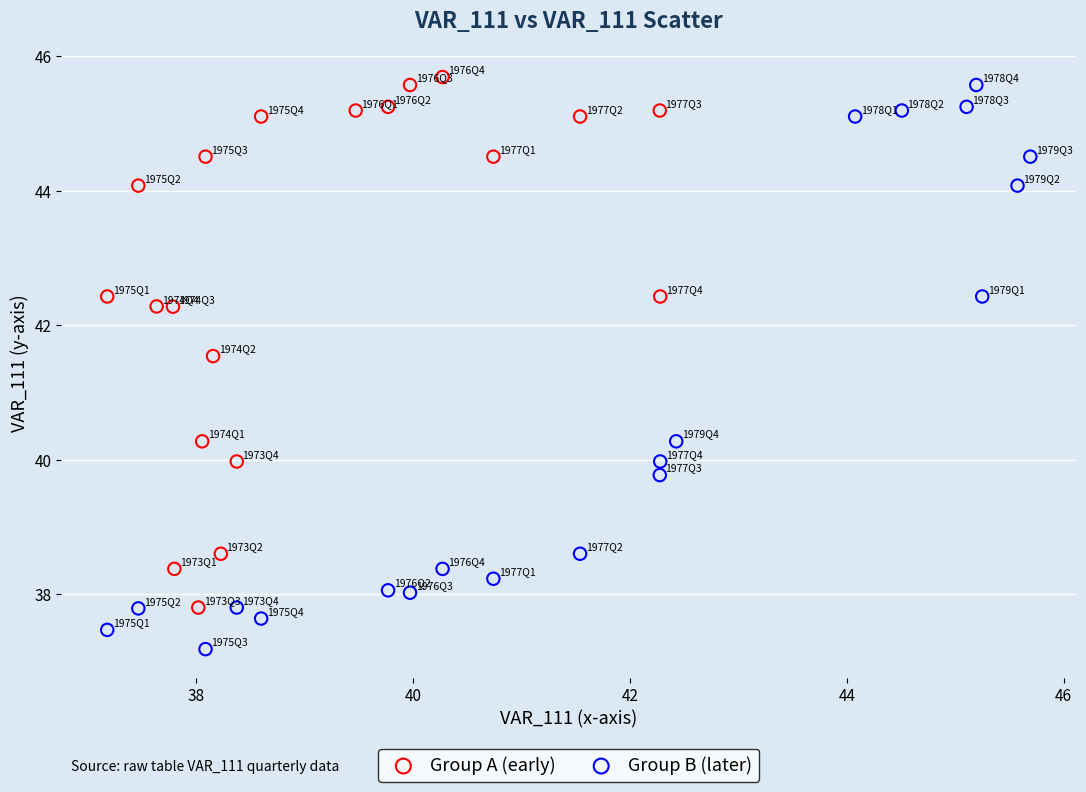

Which series has the largest Y range (max minus min)?

Group B (later)